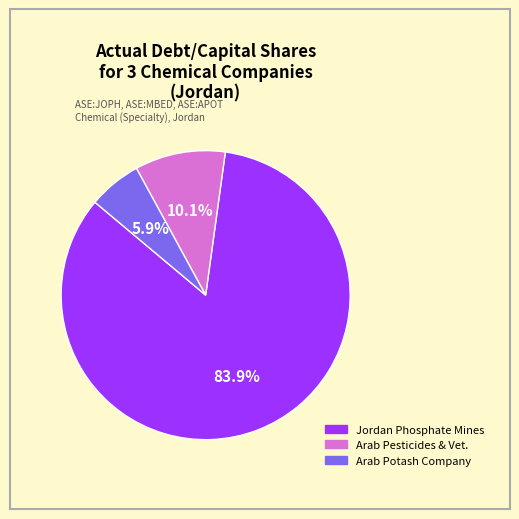

What is the total percentage of Jordan Phosphate Mines and Arab Potash Company?

89.9%